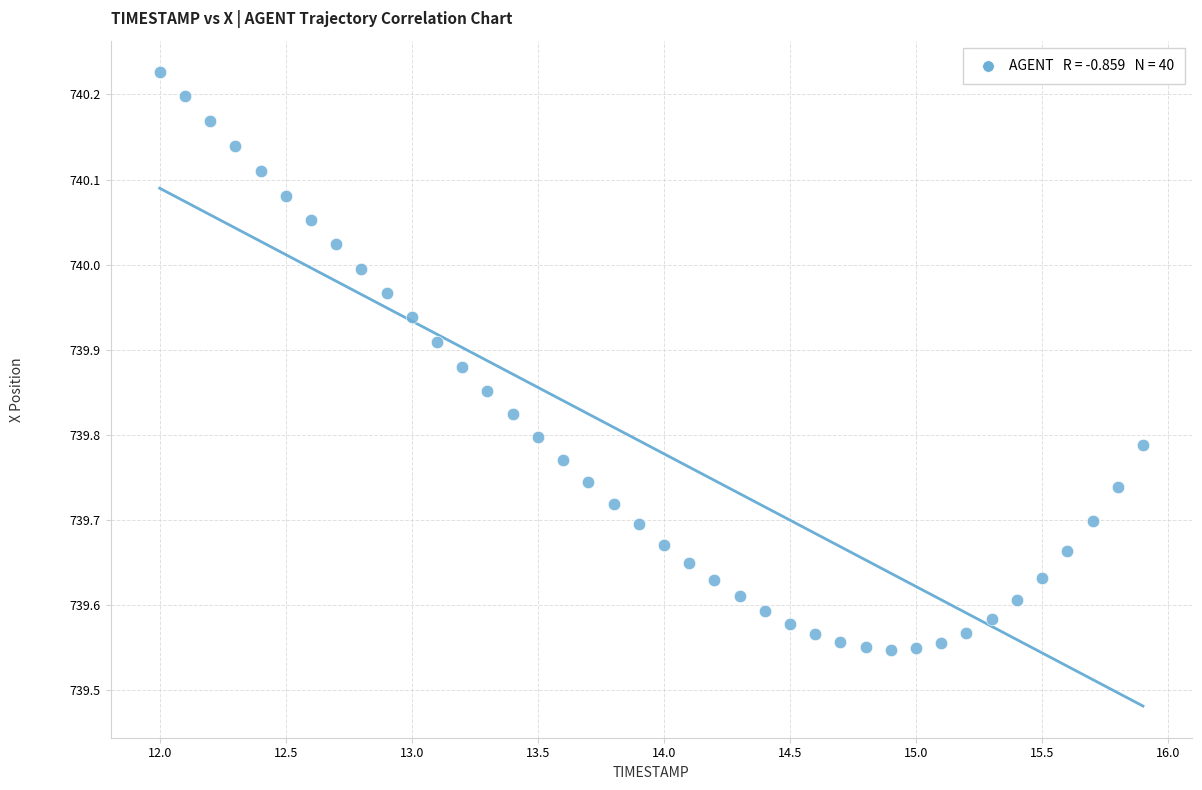

What is the range of X values (max minus min)?

3.9